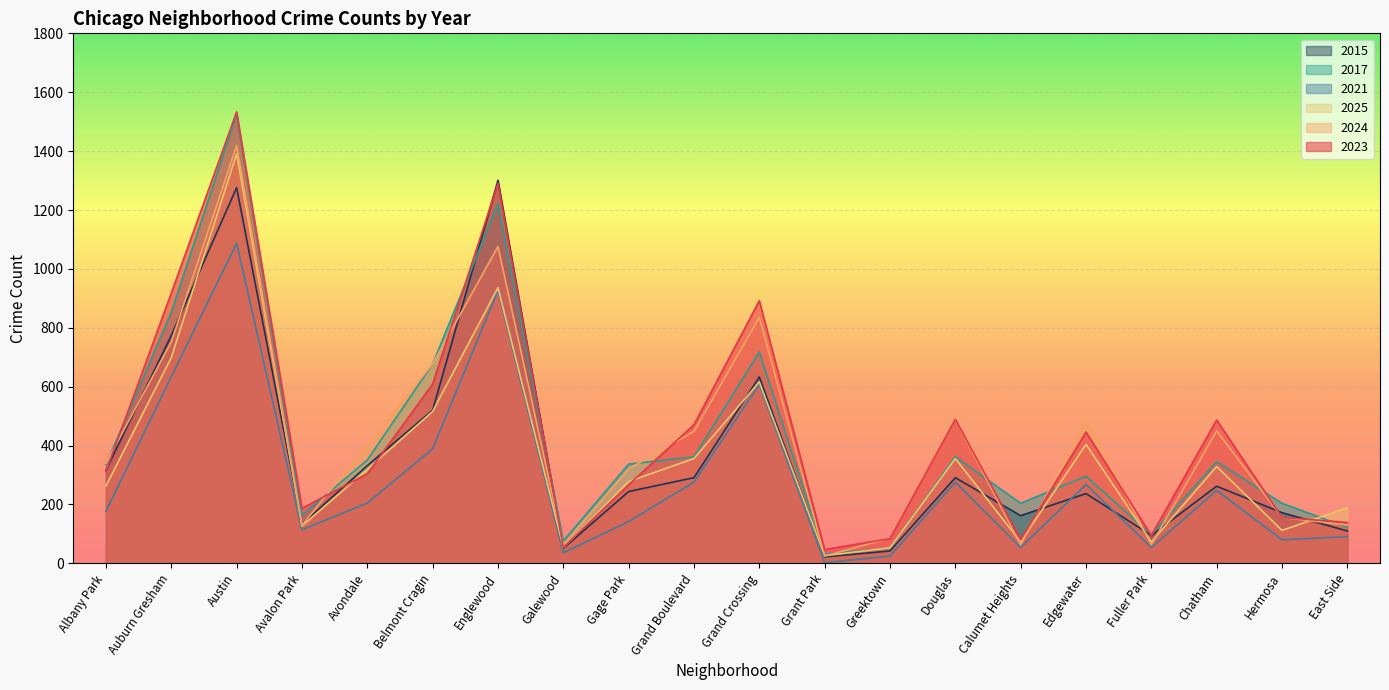

What are all the series names shown in the legend?

2015, 2017, 2021, 2025, 2024, 2023